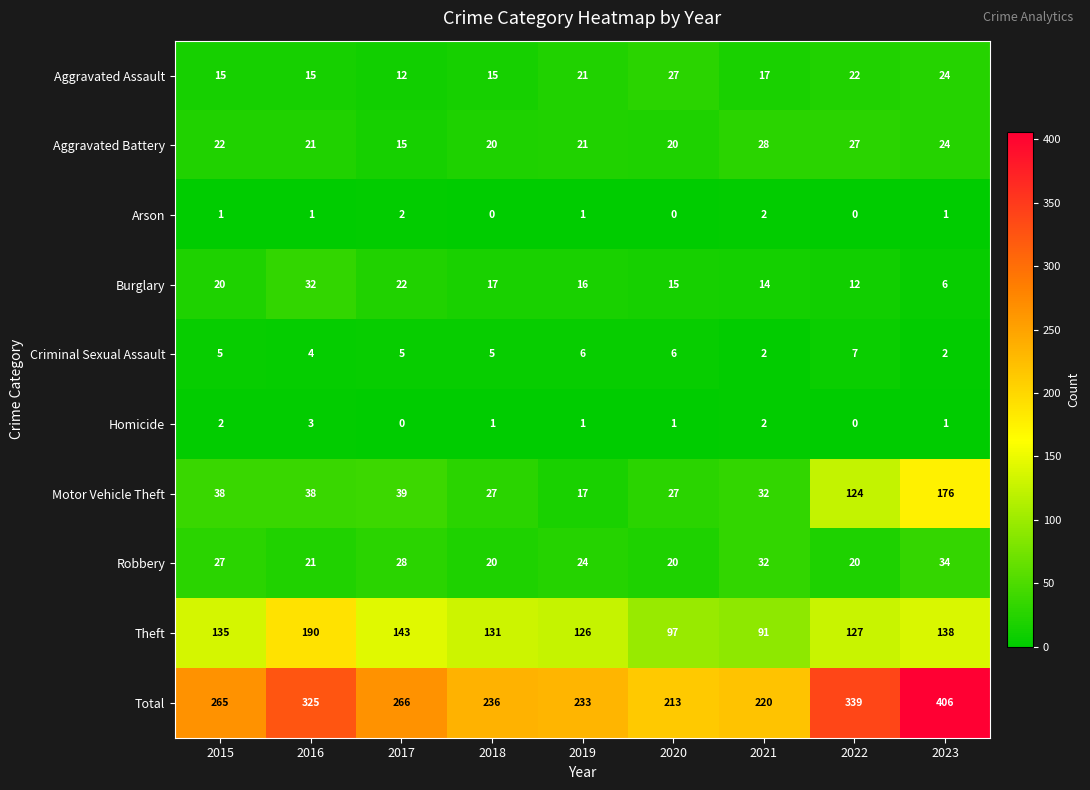

Which series has the largest total across all categories?

Total